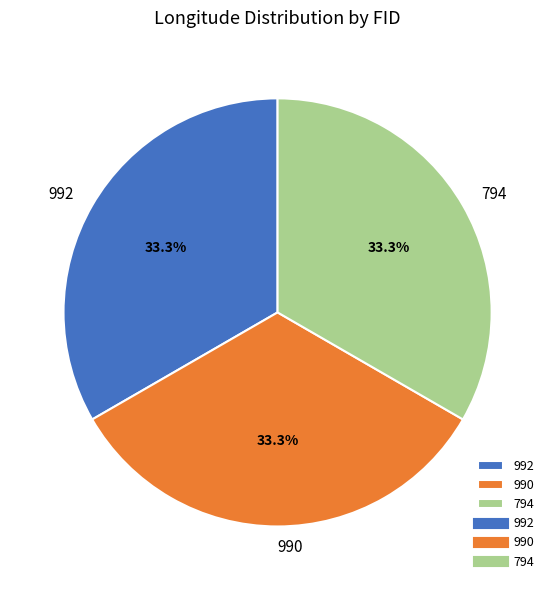

To the nearest percent, what is the combined percentage of 992 and 990?

67%